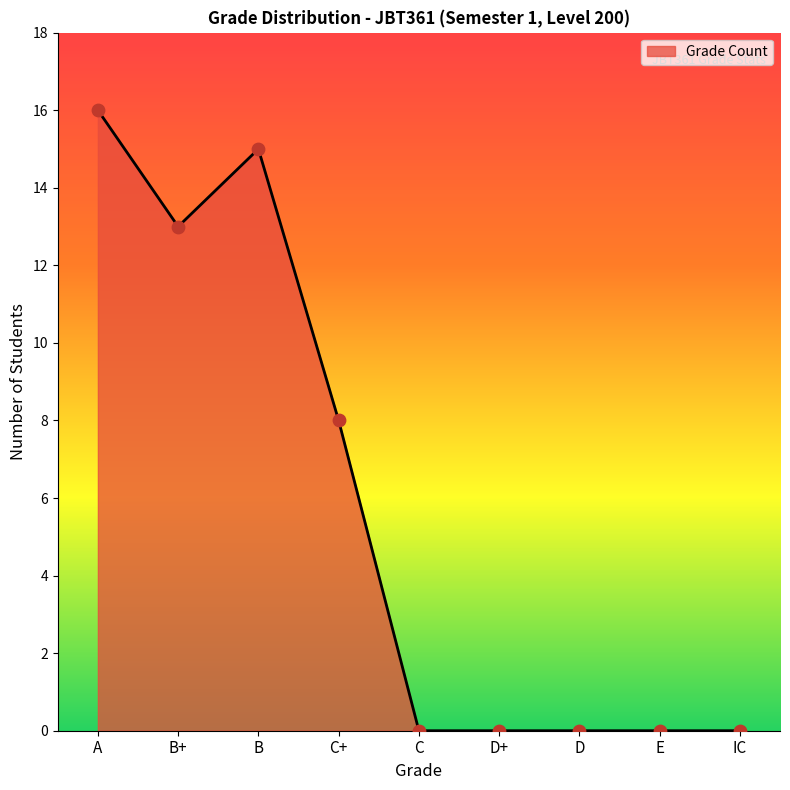

What is the maximum value shown in the chart?

16